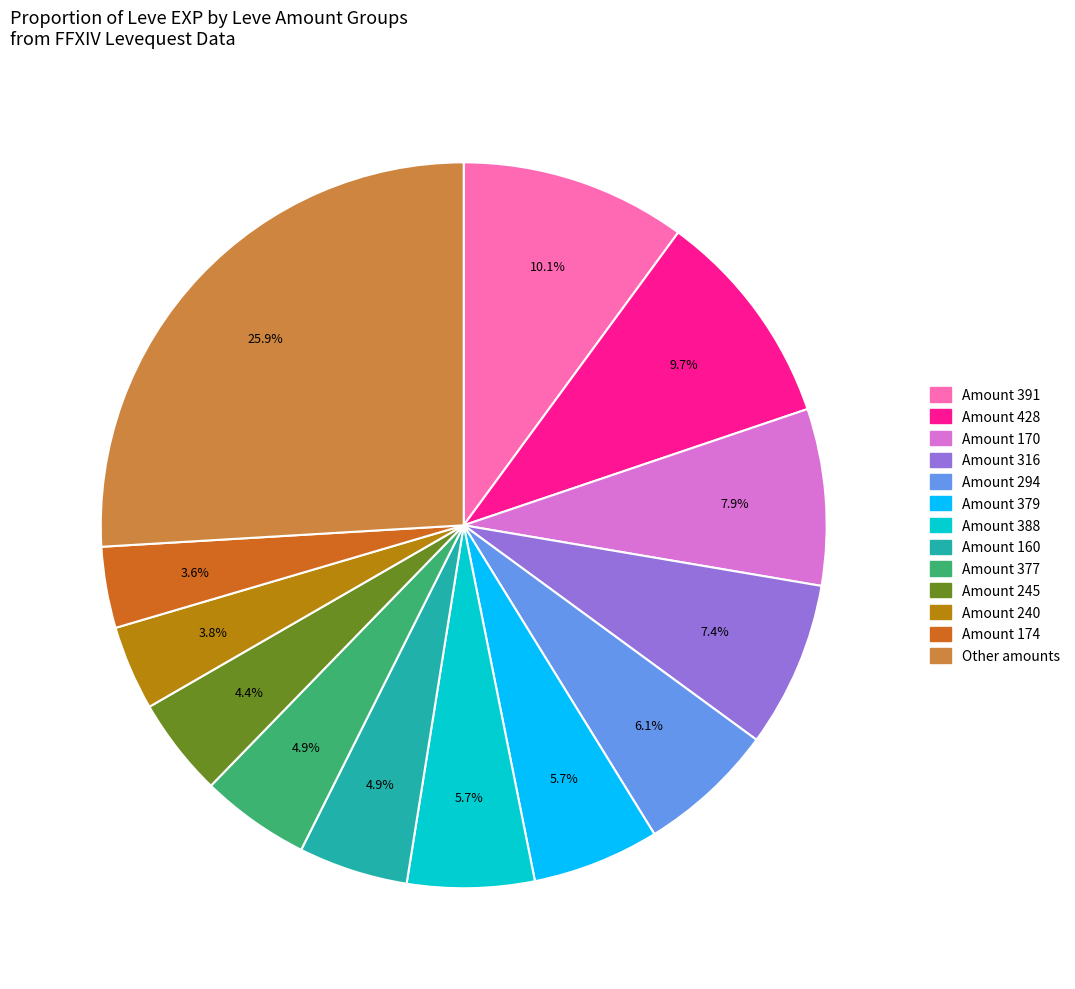

Does Amount 316 account for over 50% of the chart?

No